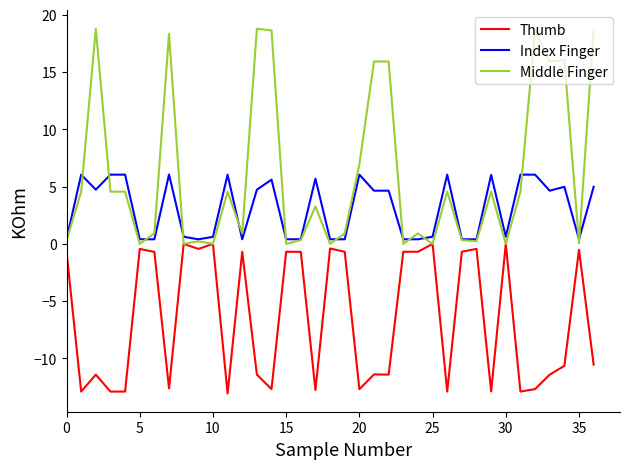

Which series has the largest total across all categories?

Middle Finger